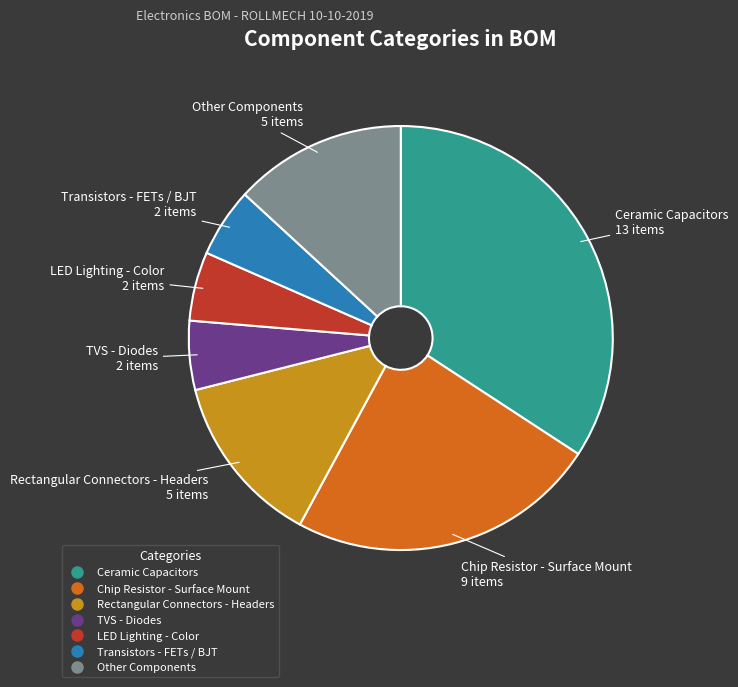

Which slice is the largest?

Ceramic Capacitors